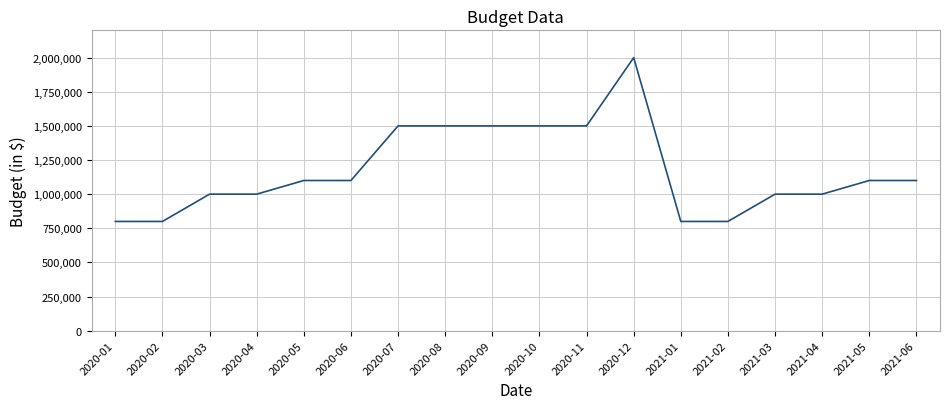

What is the change in value from 2020-08 to 2021-06?

-400000